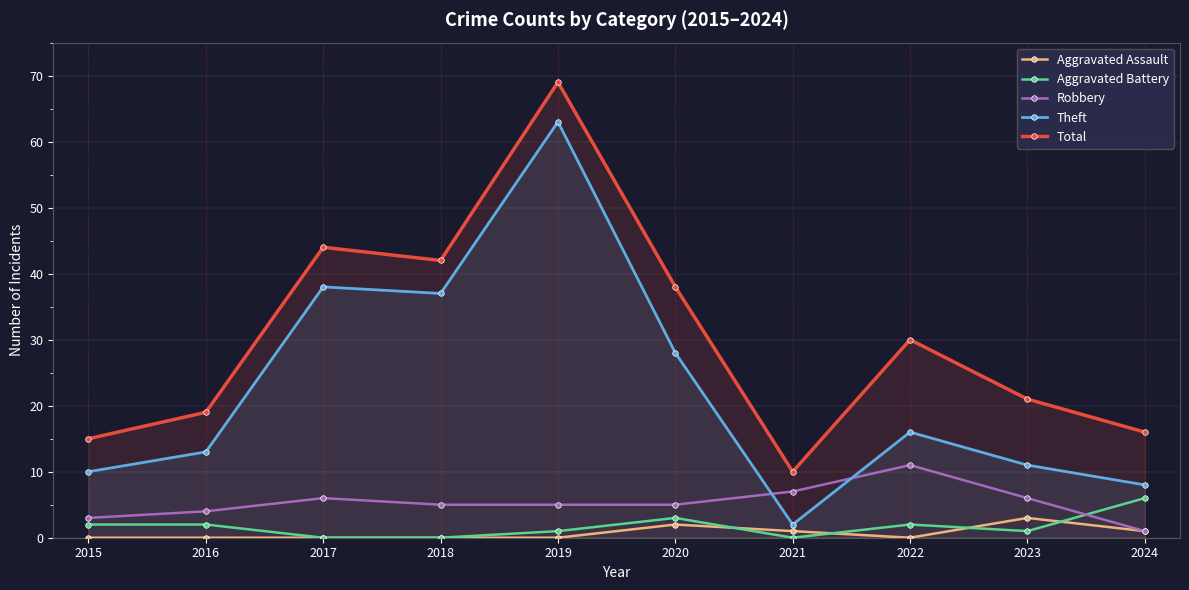

What is the difference between the Aggravated Battery values at 2016 and 2024?

4